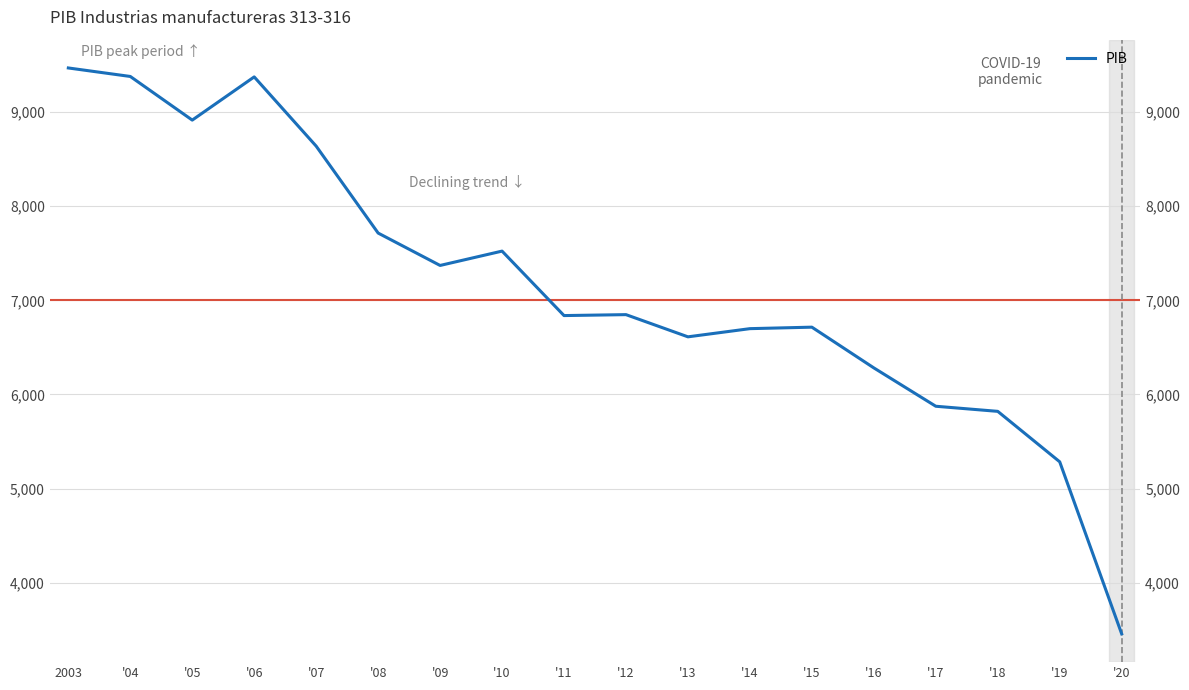

Reading right to left, transcribe all the data shown in this chart.

3456.5	5284.1	5820.3	5874.5	6282.1	6714.8	6699.0	6612.1	6847.9	6838.0	7522.9	7370.5	7714.6	8638.2	9373.7	8914.7	9378.4	9468.7